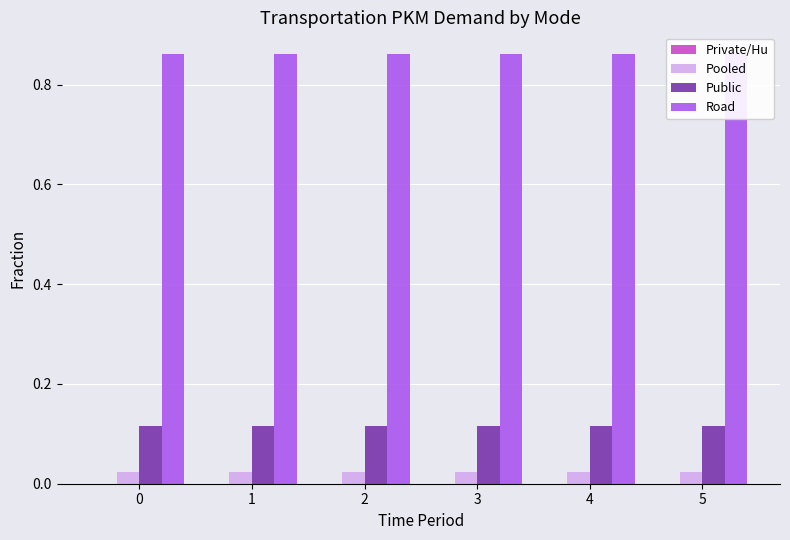

What is the lowest value of the frac_pu series?

0.1